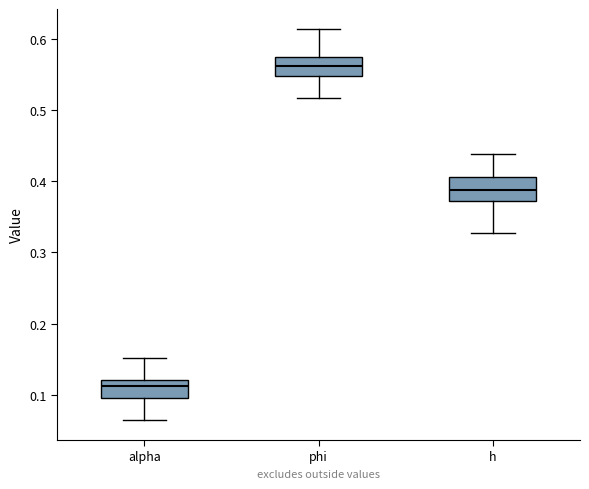

Reading left to right, read every box against the y-axis: the position of its median line, the range the box covers, and the ends of its whiskers. The values are not printed on the chart, so give them approximately, as read against the axis.

alpha: median 0.11, box 0.10 to 0.12, whiskers 0.06 to 0.15
phi: median 0.56, box 0.55 to 0.57, whiskers 0.52 to 0.61
h: median 0.39, box 0.37 to 0.41, whiskers 0.33 to 0.44